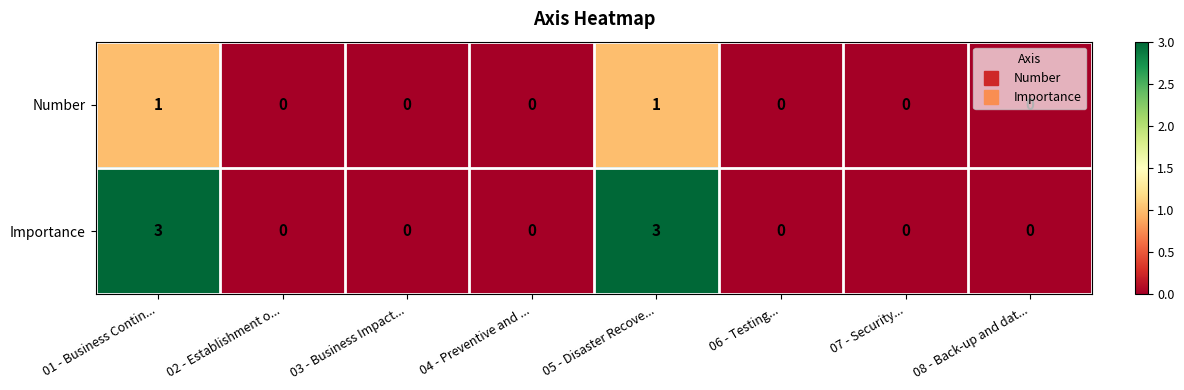

Which series has the largest range (max minus min)?

Importance